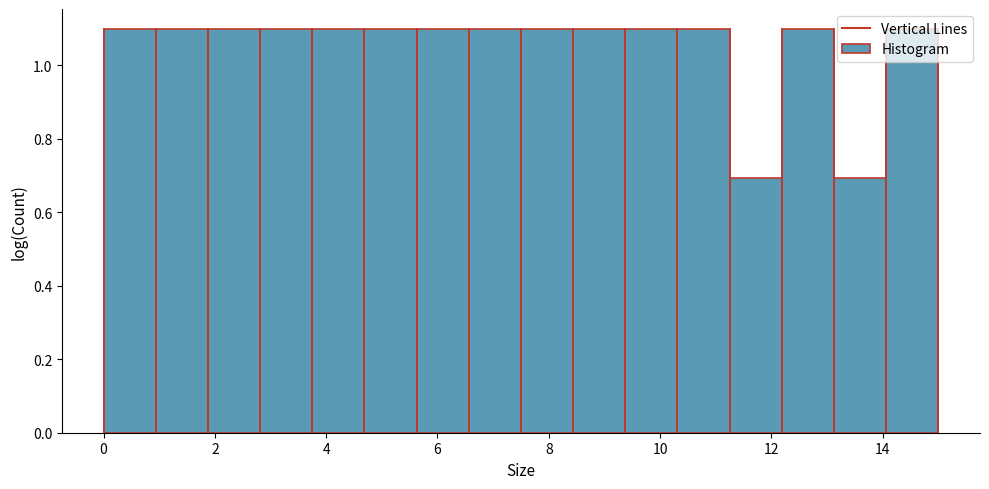

Reading left to right, list every bar in this chart as the range it spans on the x-axis followed by its height. Neither the bar edges nor the heights are printed on the chart, so give them approximately, as read against the axes.

0.0 to 1.0: 1.1
1.0 to 1.8: 1.1
1.8 to 2.8: 1.1
2.8 to 3.8: 1.1
3.8 to 4.6: 1.1
4.6 to 5.6: 1.1
5.6 to 6.6: 1.1
6.6 to 7.6: 1.1
7.6 to 8.4: 1.1
8.4 to 9.4: 1.1
9.4 to 10.4: 1.1
10.4 to 11.2: 1.1
11.2 to 12.2: 0.7
12.2 to 13.2: 1.1
13.2 to 14.0: 0.7
14.0 to 15.0: 1.1